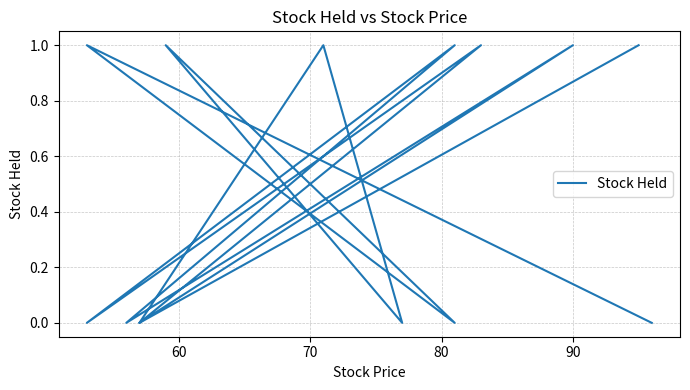

What is the value of the 9th point from the left?

1